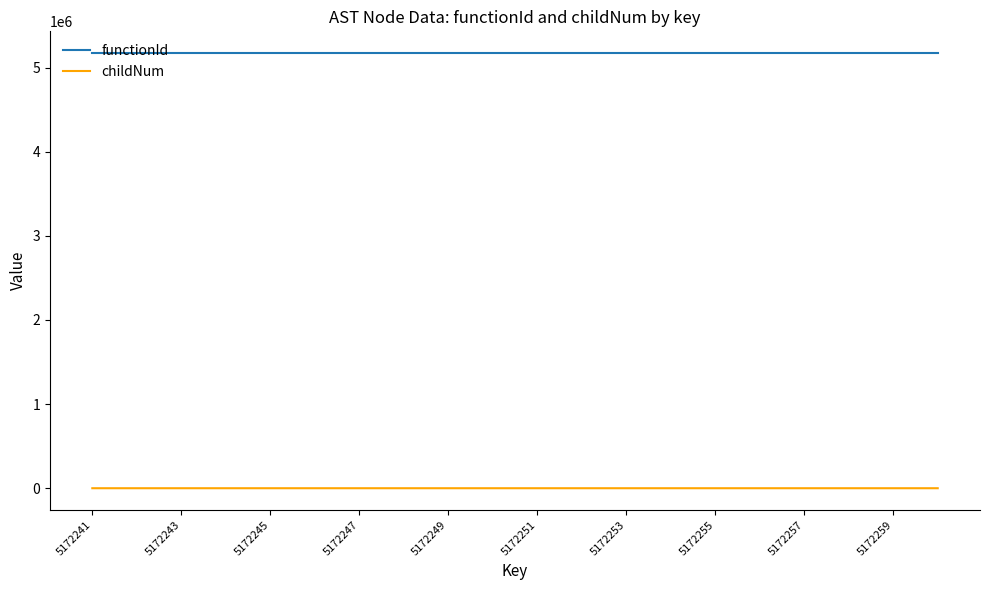

True or false: functionId and childNum intersect in this chart.

False